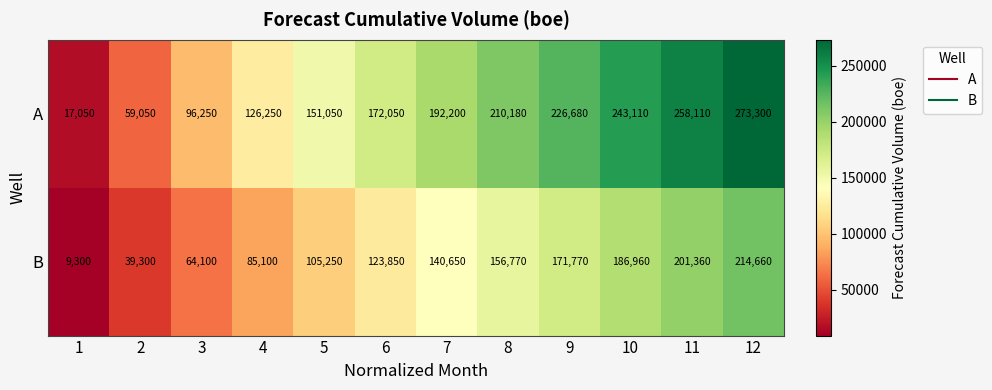

What value does the A series have at 8, to the nearest 100?

210200